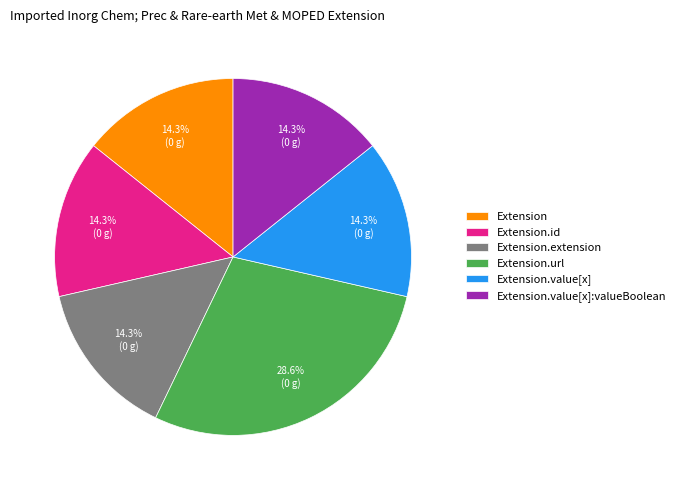

To the nearest percent, what is the average slice percentage?

17%